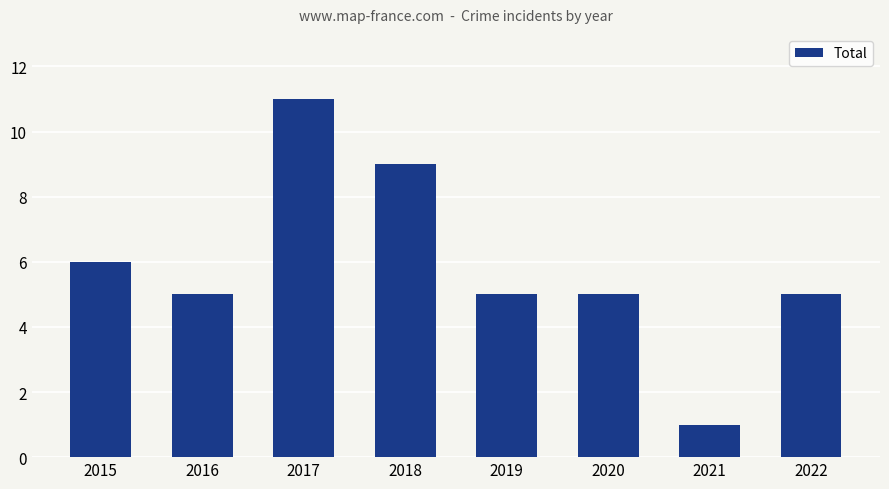

True or false: the data shows 8 at 2016.

False